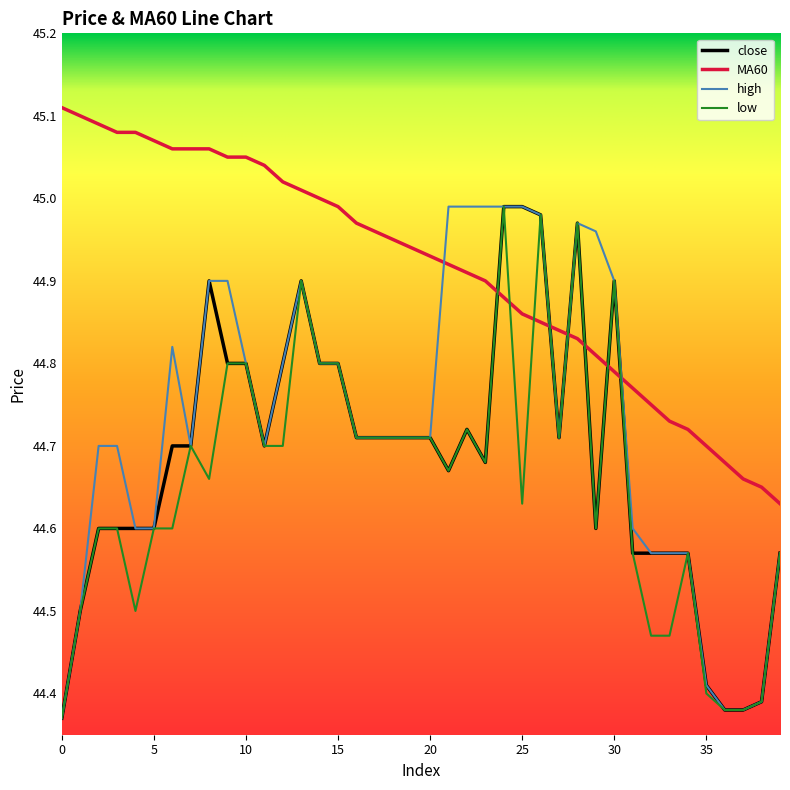

True or false: low and MA60 intersect in this chart.

True